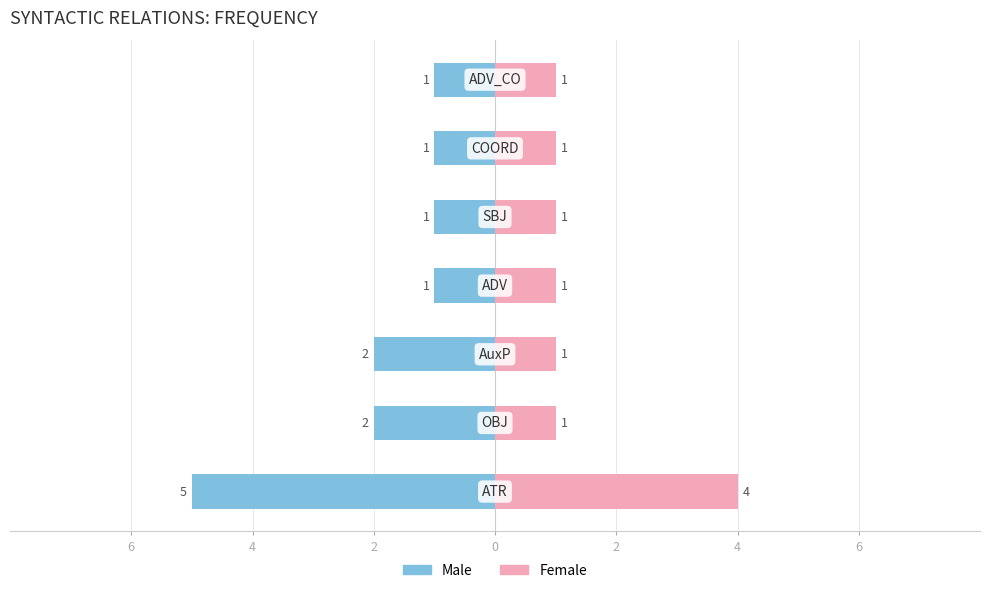

What is the average value of the Male series?

-2